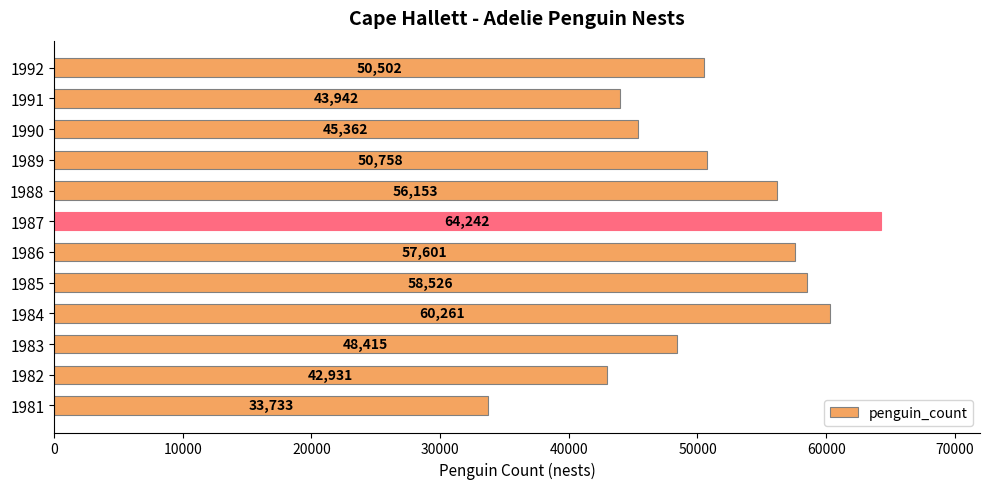

Between 1990 and 1992, which is larger?

1992